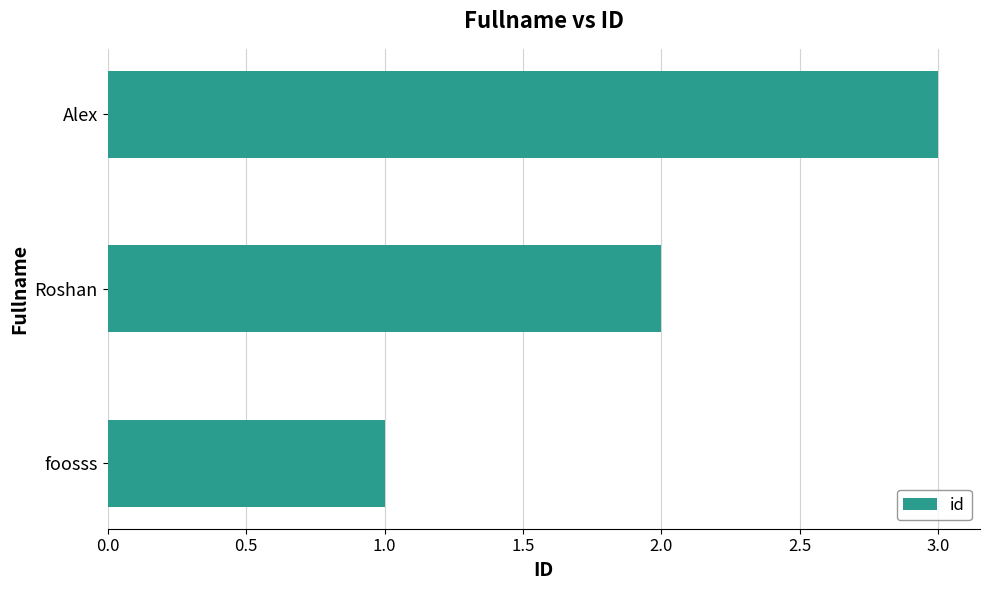

Count the number of data series in this chart.

1